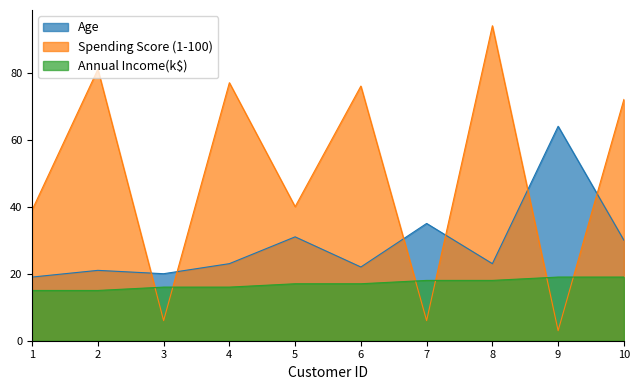

How many values in the Spending Score (1-100) series exceed 72?

4